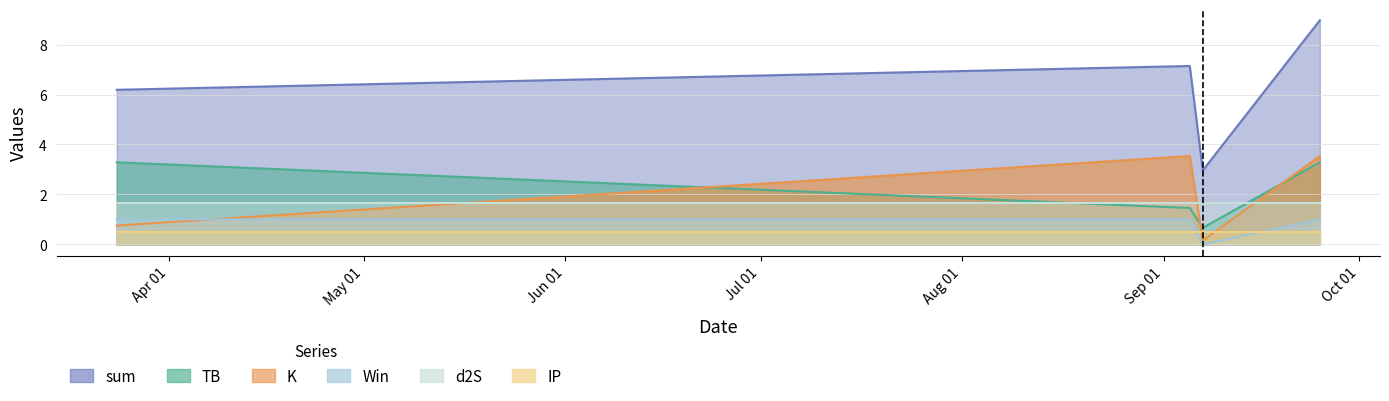

At how many categories does at least one series exceed 7?

2